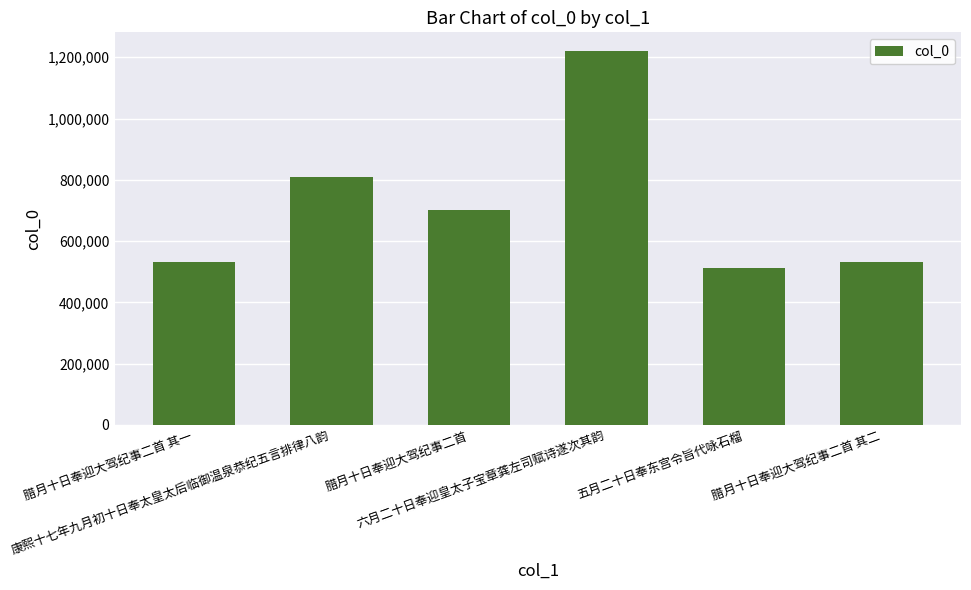

What is the value of the 6th bar from the left?

532004